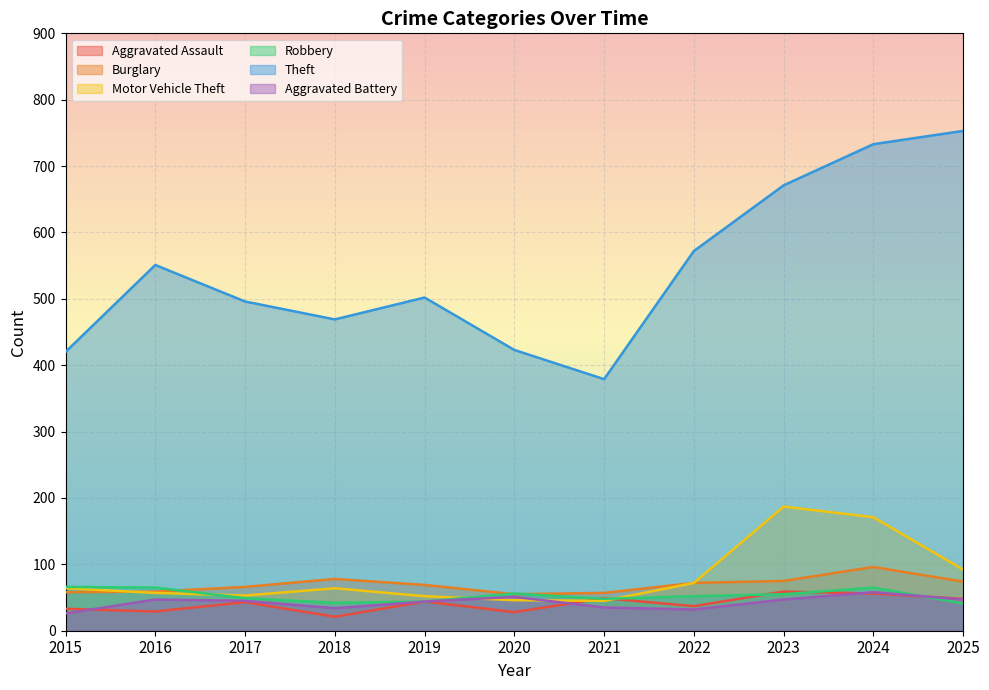

At which label is Aggravated Battery closest to 42?

2019